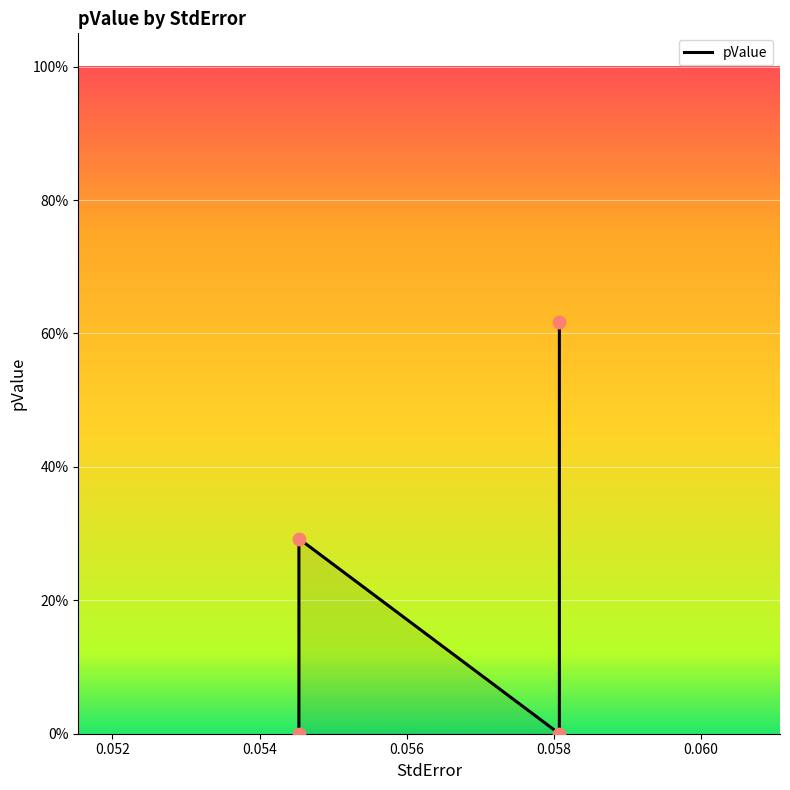

Between 0.054 and 0.056, which is larger?

0.056